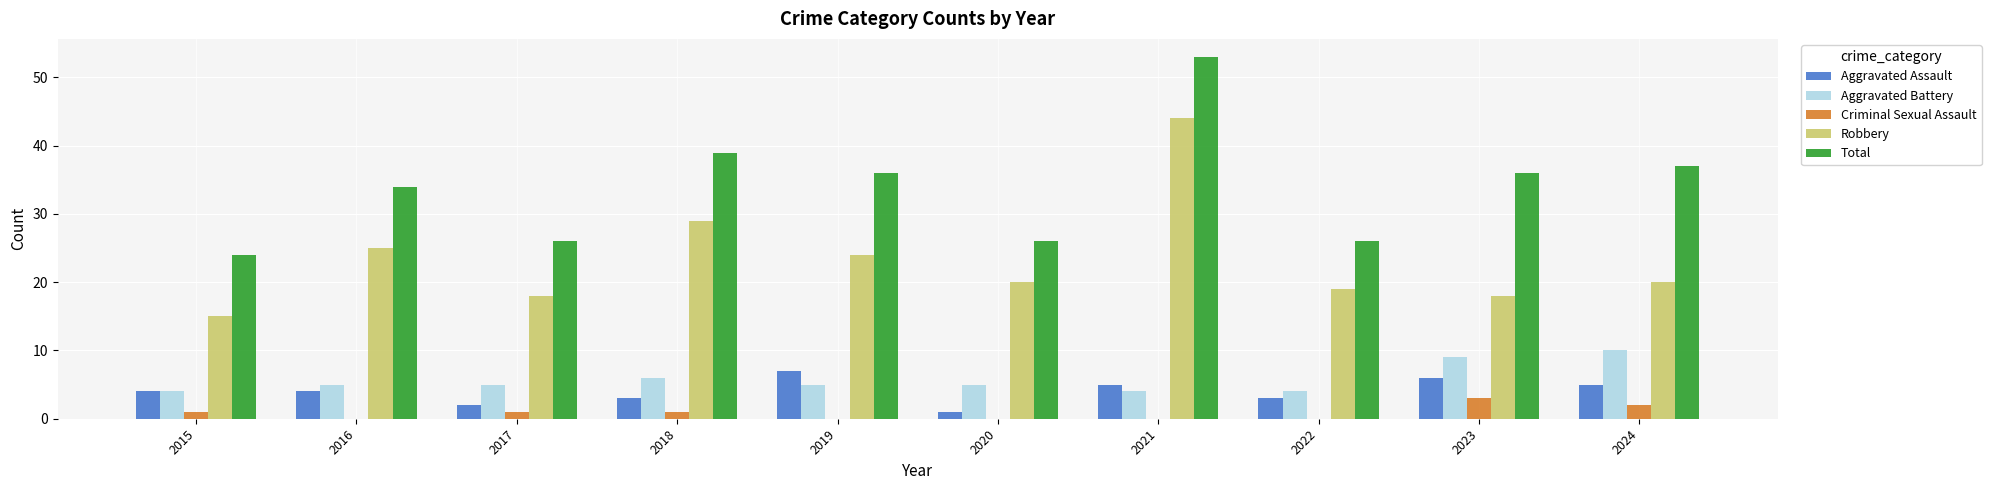

Which series changed the most between 2015 and 2018?

Total